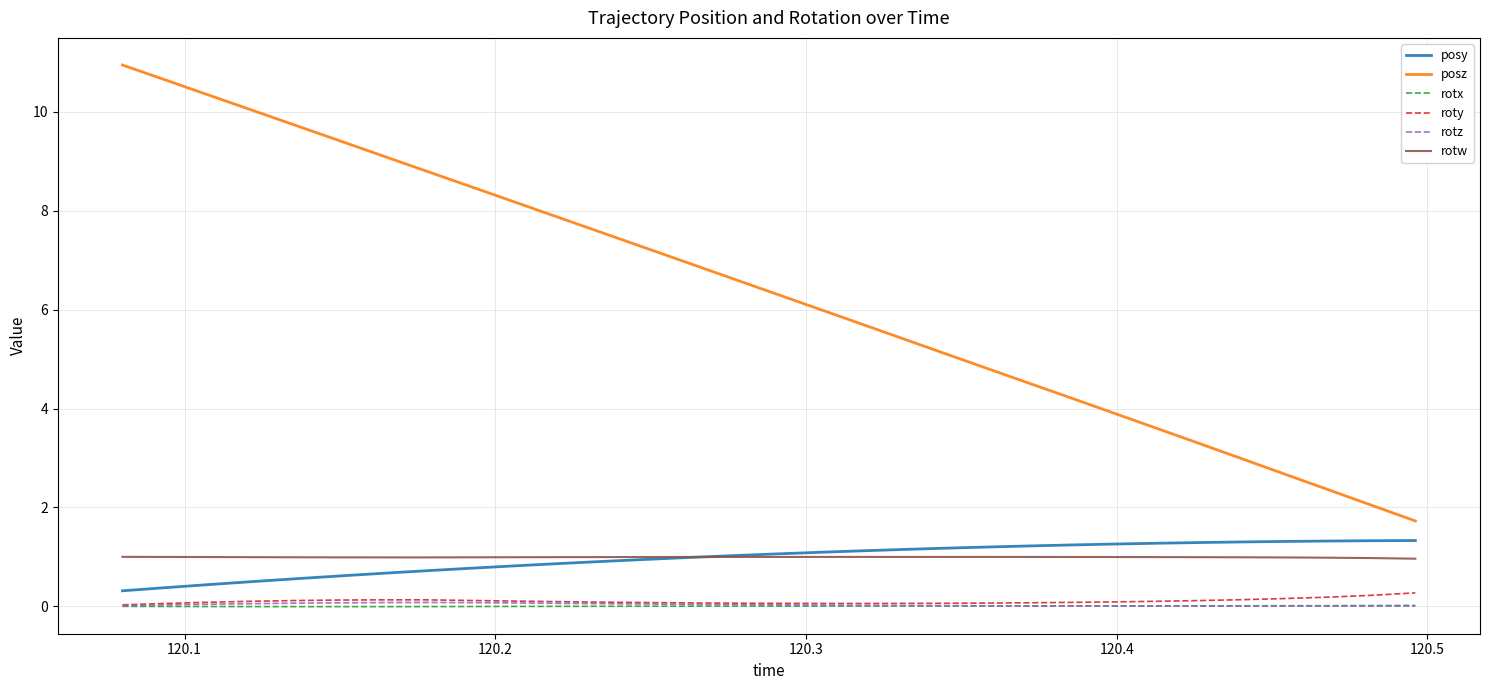

What is the lowest value of the posy series?

0.3